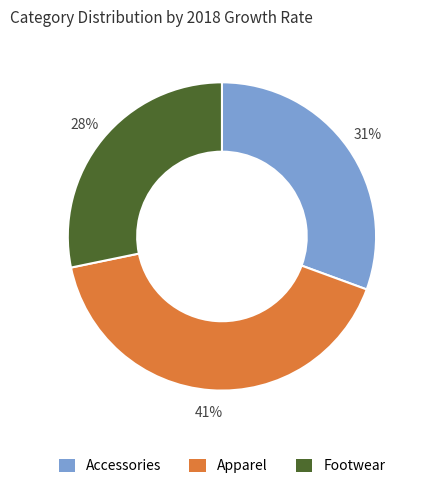

Which slice is the smallest?

Footwear